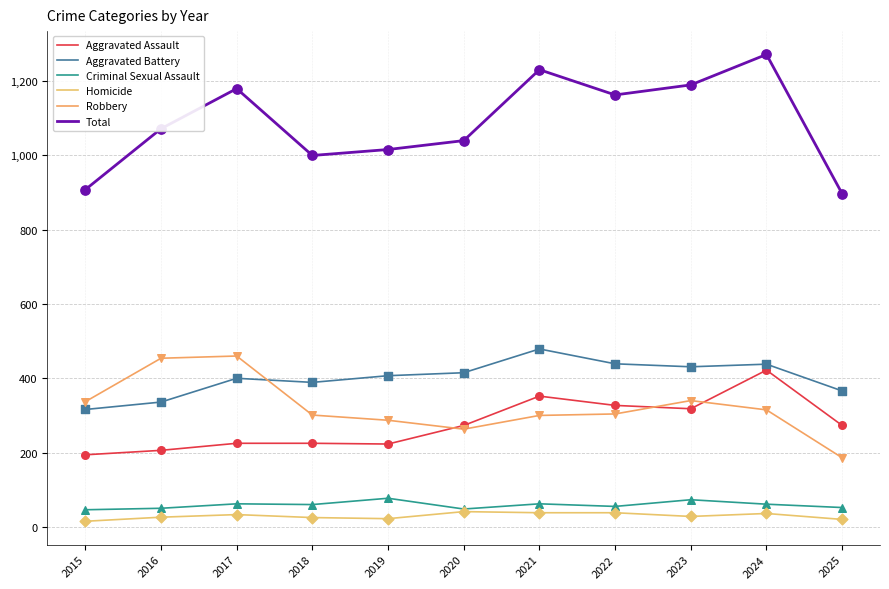

What is the total value across all series at 2016?

2144